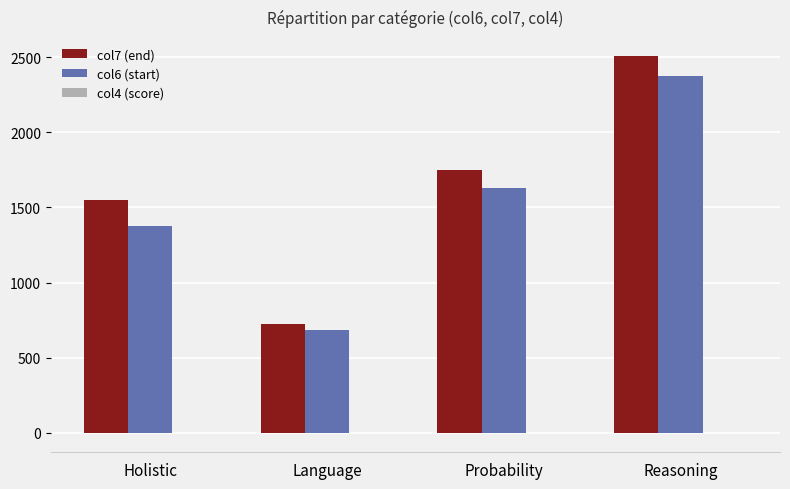

What is the highest value of the col7 (end) series?

2508.5